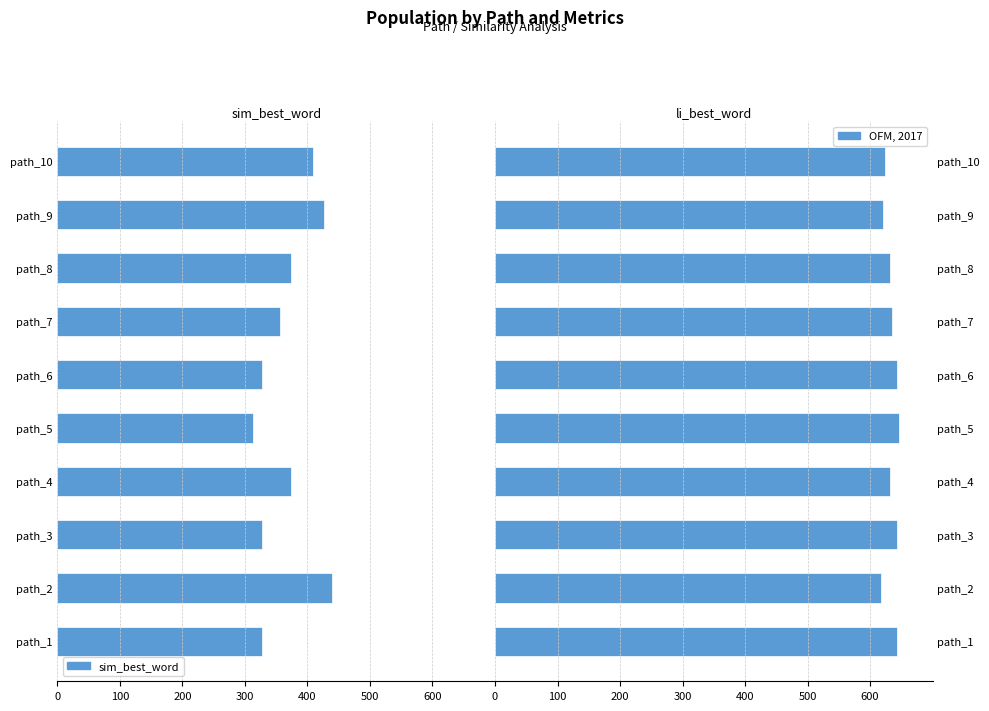

How many groups of bars are there?

10